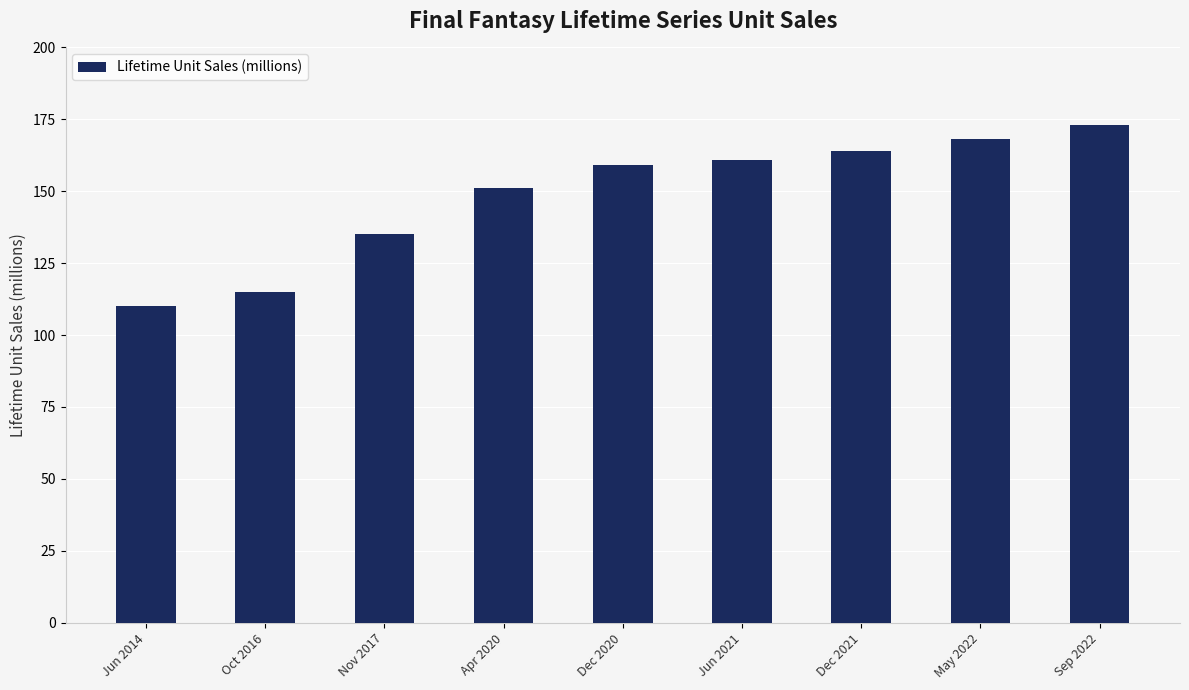

What is the average value?

148